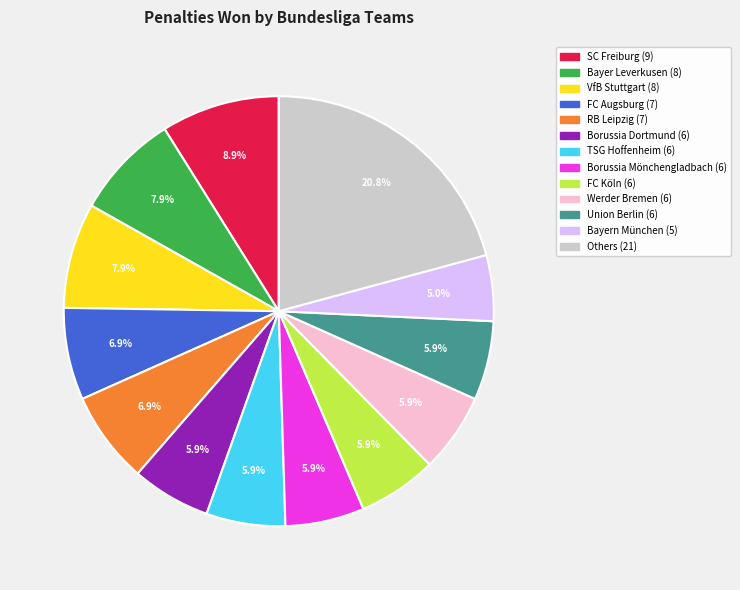

Is there any slice that represents more than half of the pie?

No